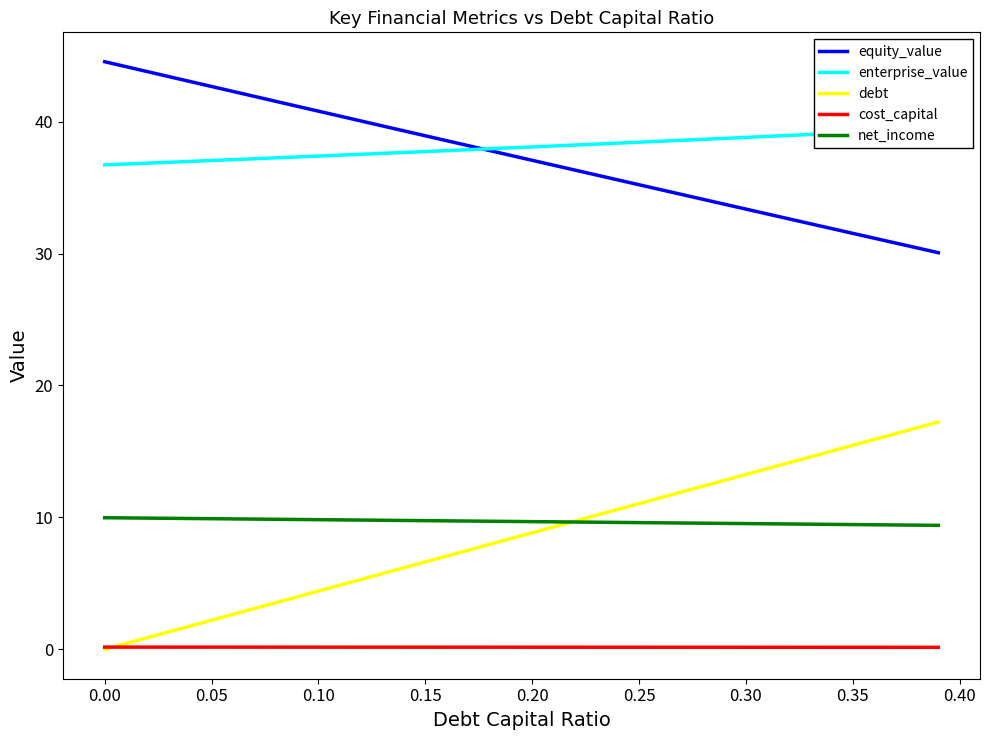

Reading left to right, list all the values displayed in this chart.

equity_value: 44.5	44.2	43.8	43.4	43.0	42.7	42.3	41.9	41.5	41.2	40.8	40.4	40.0	39.7	39.3	38.9	38.5	38.2	37.8	37.4	37.1	36.7	36.3	36.0	35.6	35.2	34.8	34.5	34.1	33.7	33.4	33.0	32.6	32.3	31.9	31.5	31.2	30.8	30.4	30.1
enterprise_value: 36.7	36.8	36.8	36.9	37.0	37.0	37.1	37.2	37.2	37.3	37.4	37.5	37.5	37.6	37.7	37.7	37.8	37.9	37.9	38.0	38.1	38.1	38.2	38.3	38.4	38.4	38.5	38.6	38.7	38.7	38.8	38.9	38.9	39.0	39.1	39.2	39.2	39.3	39.4	39.5
debt: 0.0	0.4	0.9	1.3	1.8	2.2	2.7	3.1	3.5	4.0	4.4	4.9	5.3	5.7	6.2	6.6	7.1	7.5	8.0	8.4	8.8	9.3	9.7	10.2	10.6	11.0	11.5	11.9	12.4	12.8	13.3	13.7	14.1	14.6	15.0	15.5	15.9	16.3	16.8	17.2
cost_capital: 0.2	0.2	0.2	0.2	0.2	0.2	0.2	0.2	0.2	0.2	0.2	0.2	0.2	0.2	0.2	0.2	0.2	0.2	0.2	0.2	0.2	0.2	0.2	0.2	0.2	0.2	0.2	0.2	0.2	0.2	0.2	0.2	0.2	0.2	0.2	0.2	0.2	0.2	0.2	0.2
net_income: 10.0	10.0	9.9	9.9	9.9	9.9	9.9	9.9	9.9	9.8	9.8	9.8	9.8	9.8	9.8	9.8	9.7	9.7	9.7	9.7	9.7	9.7	9.6	9.6	9.6	9.6	9.6	9.6	9.6	9.5	9.5	9.5	9.5	9.5	9.5	9.5	9.4	9.4	9.4	9.4